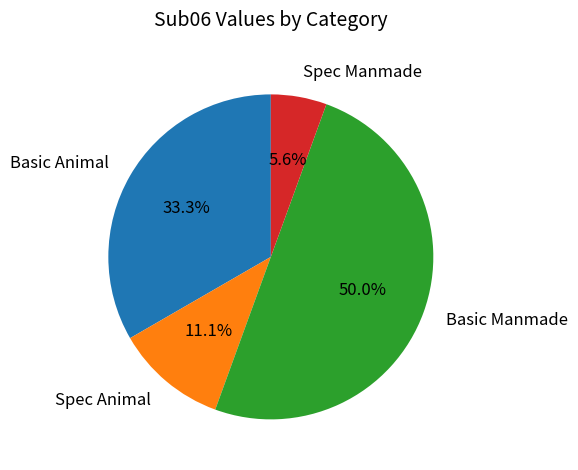

The Basic Animal slice represents 33% of the pie. True or false?

True